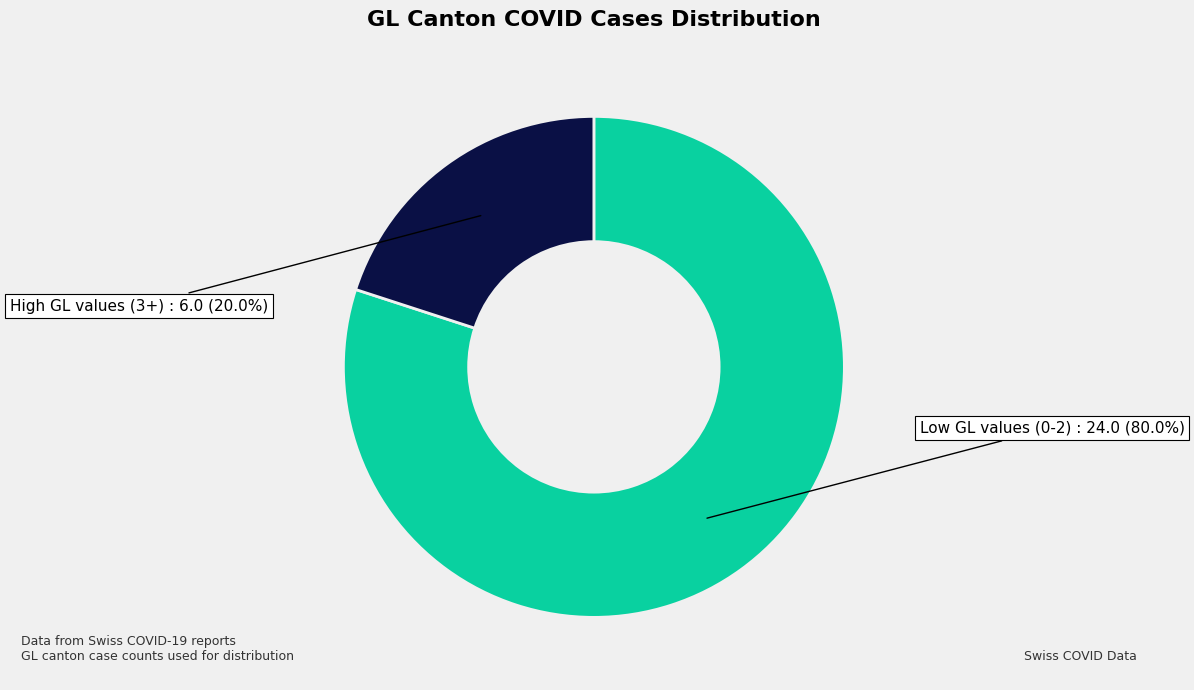

Is there a majority slice in this chart?

Yes